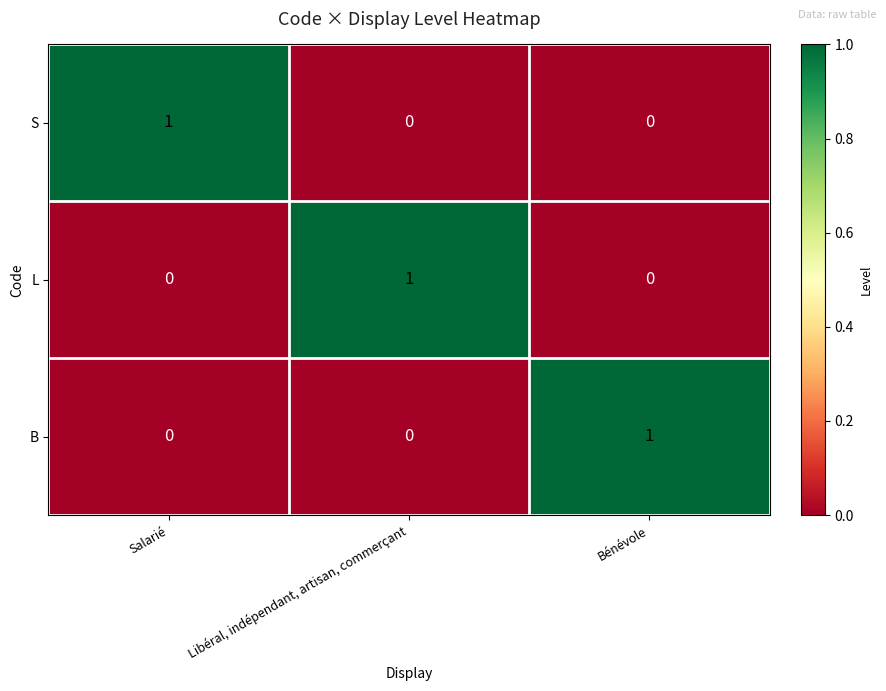

The B series shows 0 at Salarié. True or false?

True